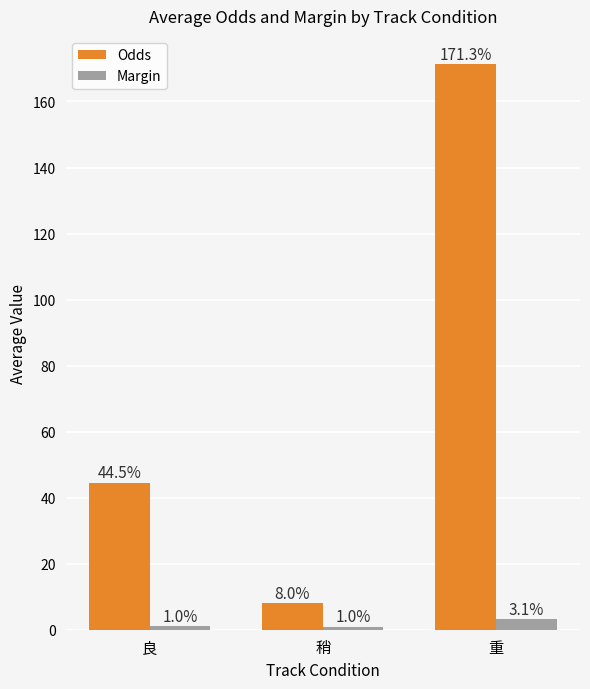

What position from the left is 稍?

2